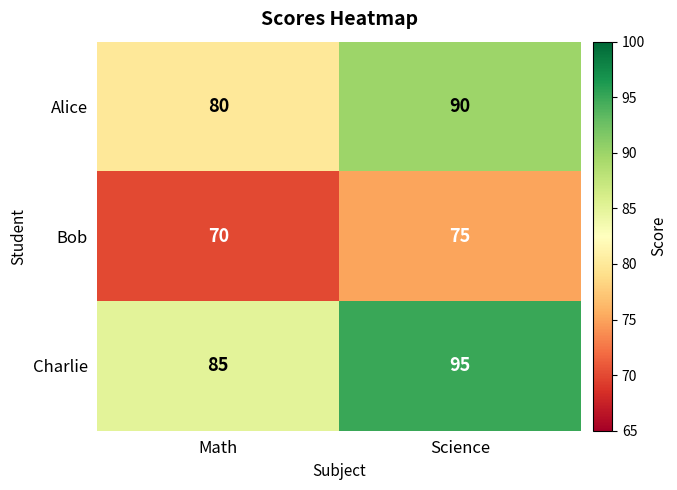

At which label does Bob reach its peak?

Science